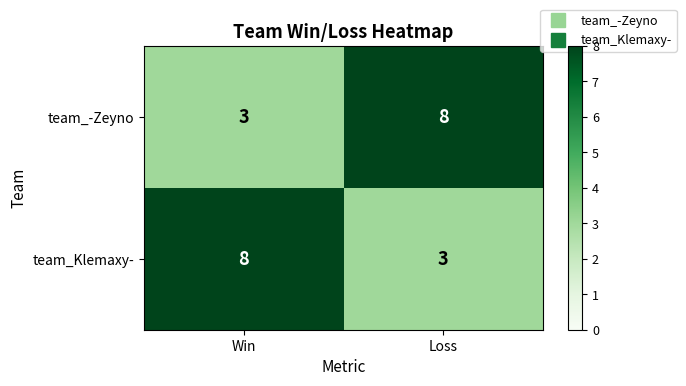

What is the approximate value of team_-Zeyno at Loss?

8